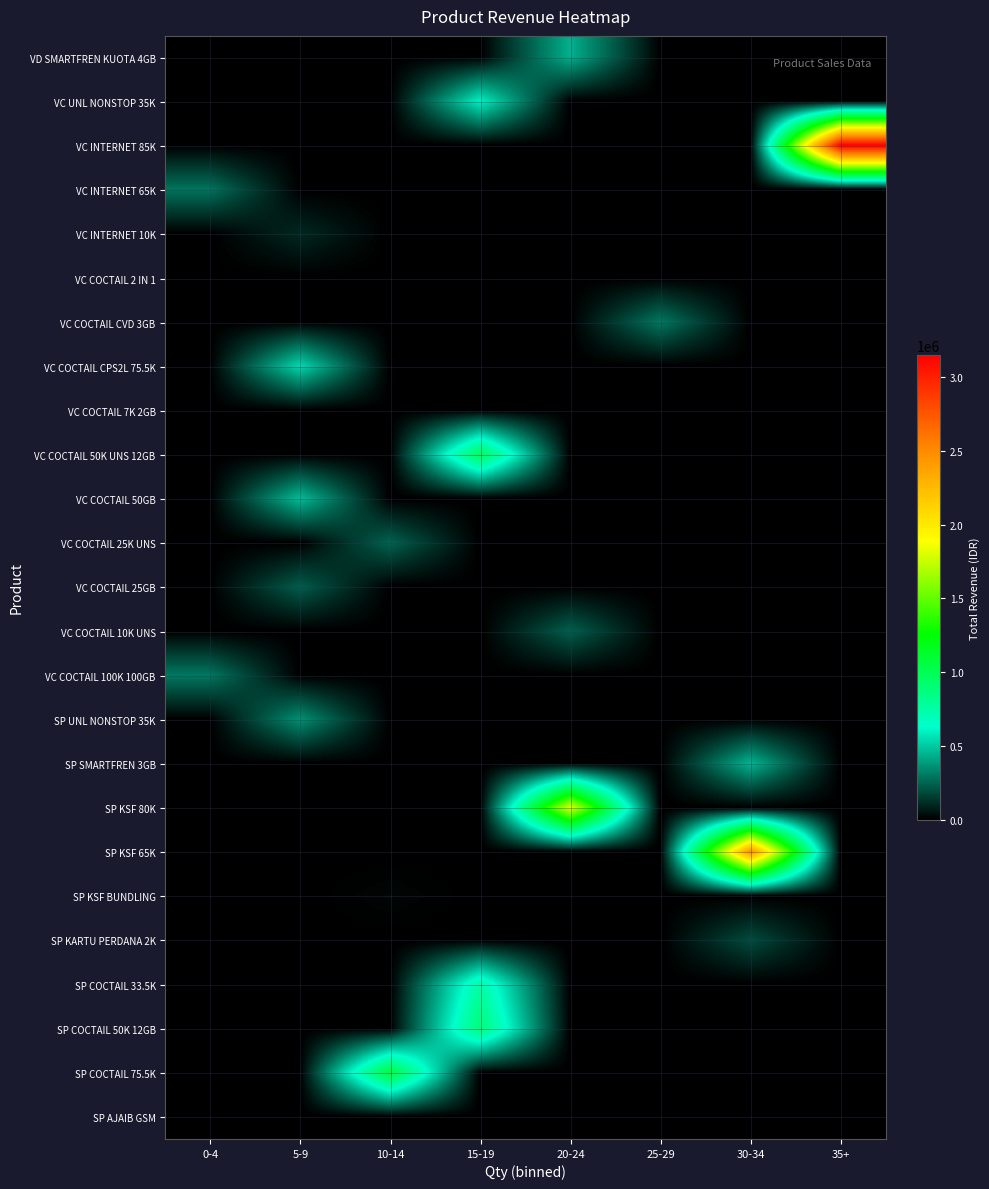

Which series has the largest total across all categories?

VC INTERNET 85K